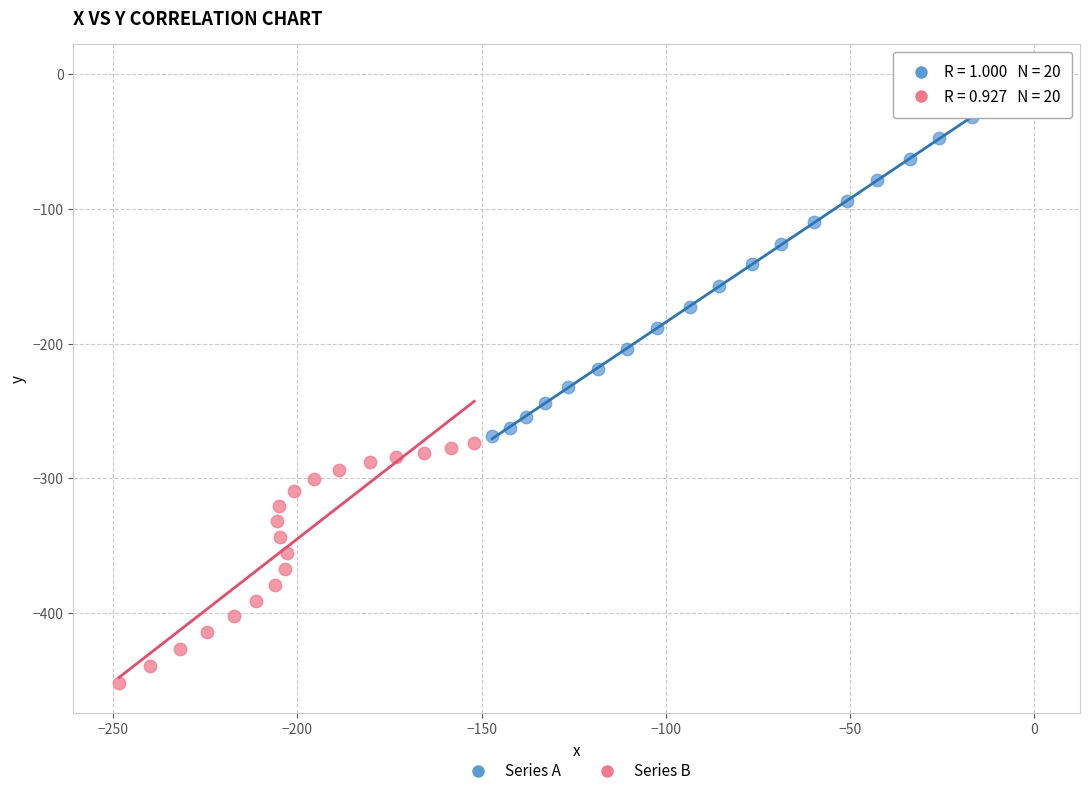

What are all the series names shown in the legend?

Series A, Series B